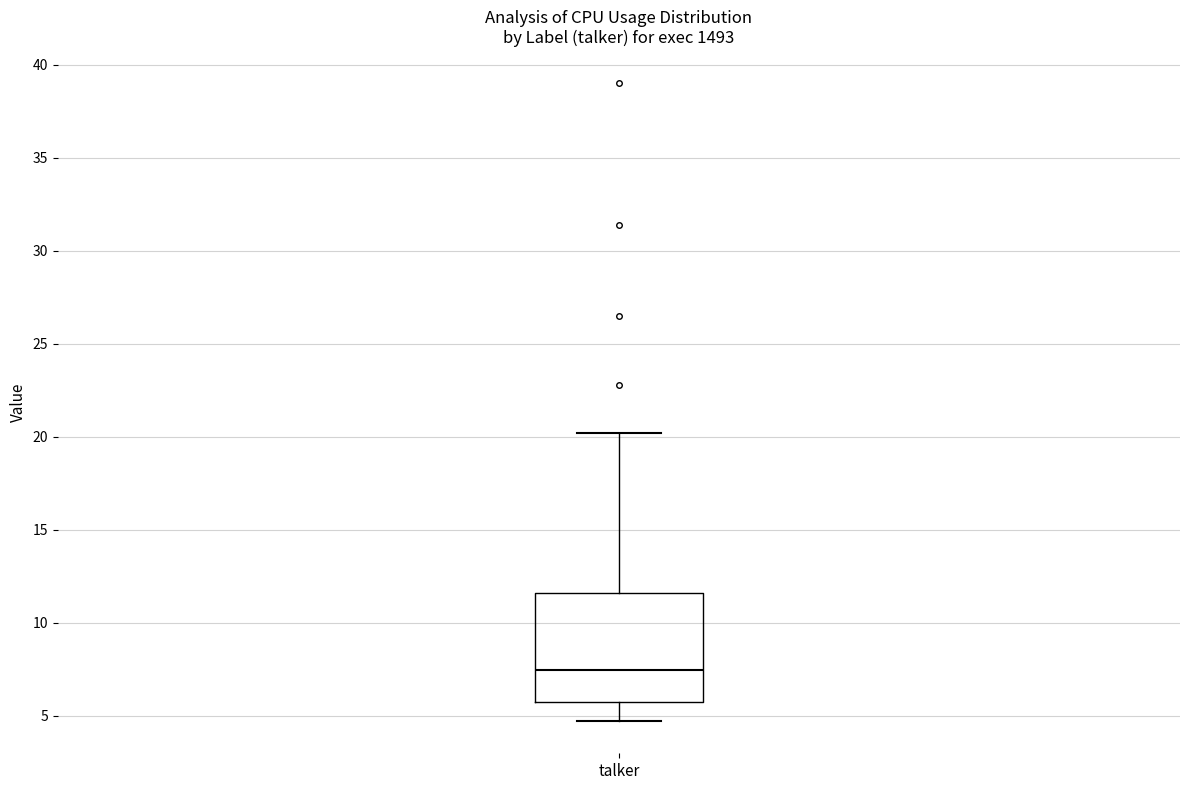

Transcribe this box plot: give where the median line is, the range the box spans, and where the two whiskers end, as read against the y-axis. The values are not printed on the chart, so give them approximately, as read against the axis.

median 7.5, box 6.0 to 11.5, whiskers 4.5 to 20.0